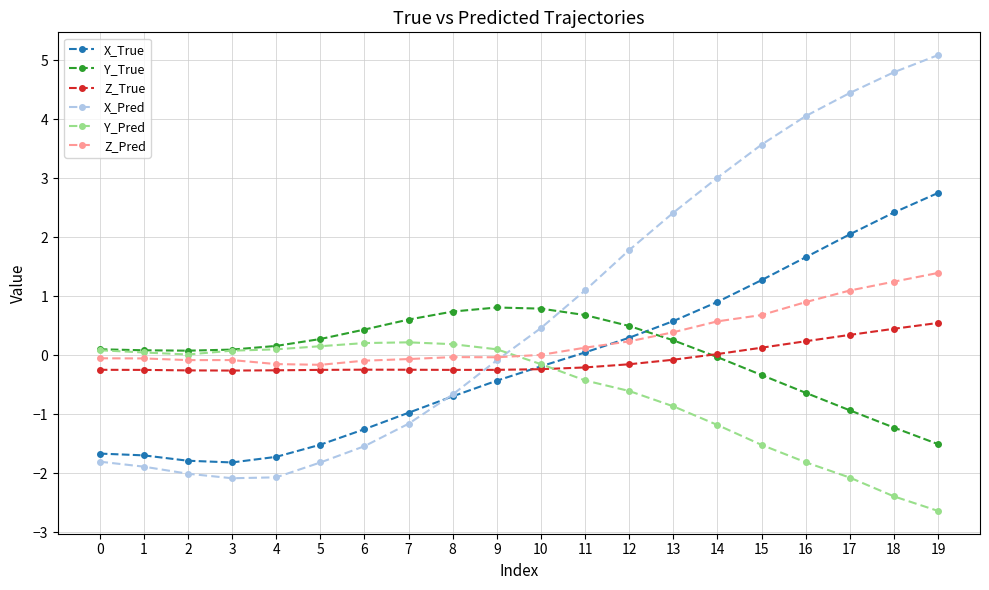

What is the value of the X_Pred point at the 5th from the left?

-2.1